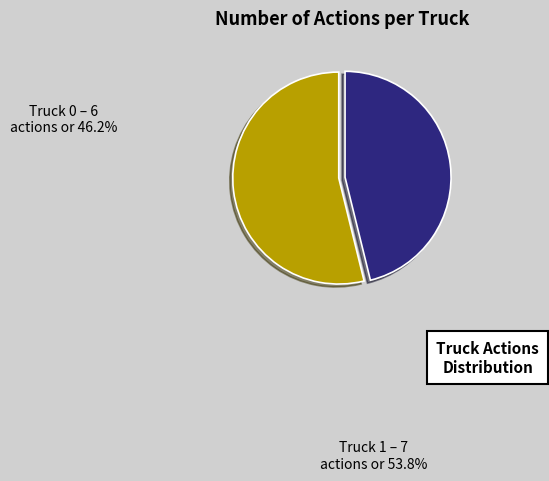

How many slices are in this pie chart?

2